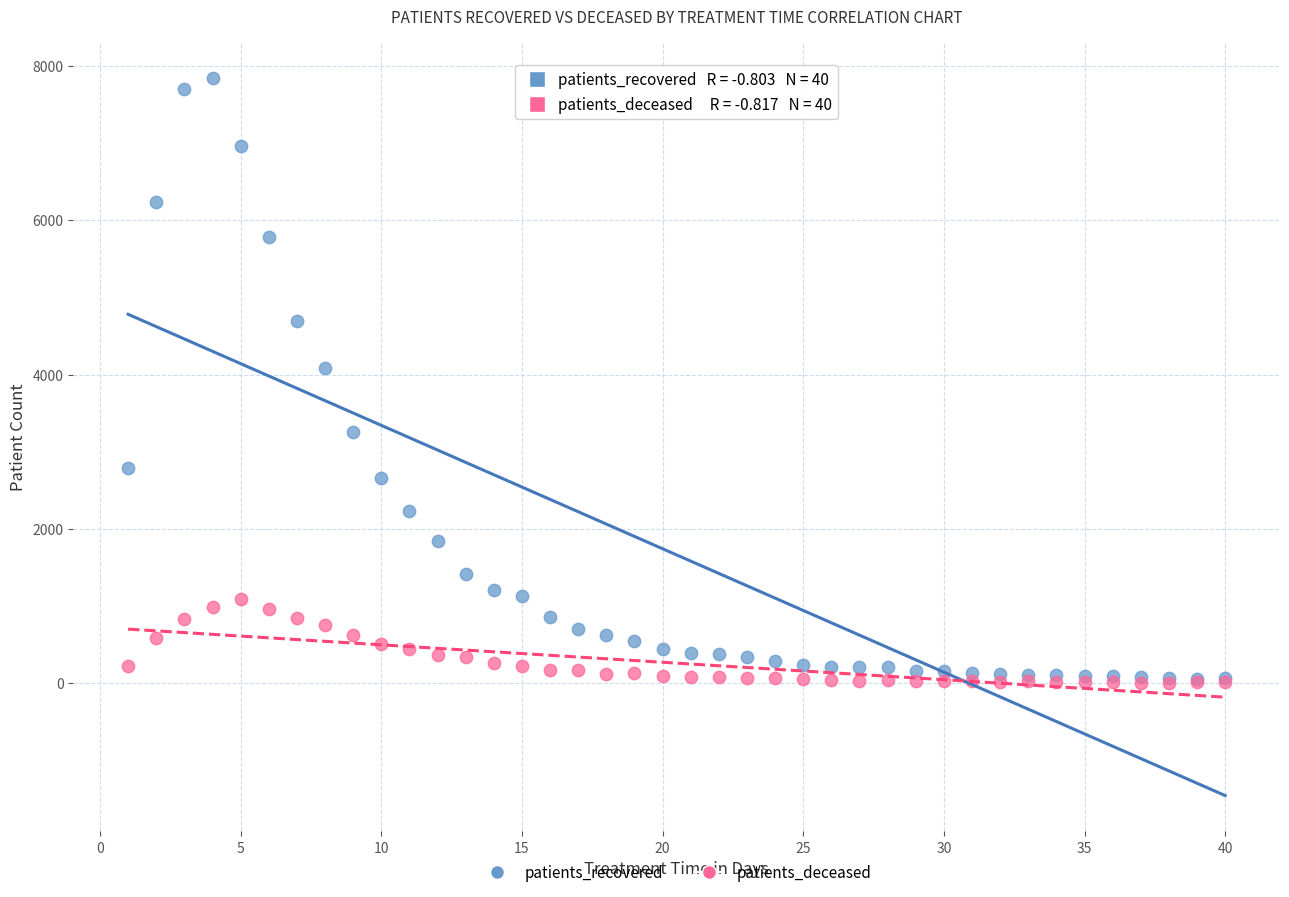

Across all series, what Y value is closest to 3928?

4088